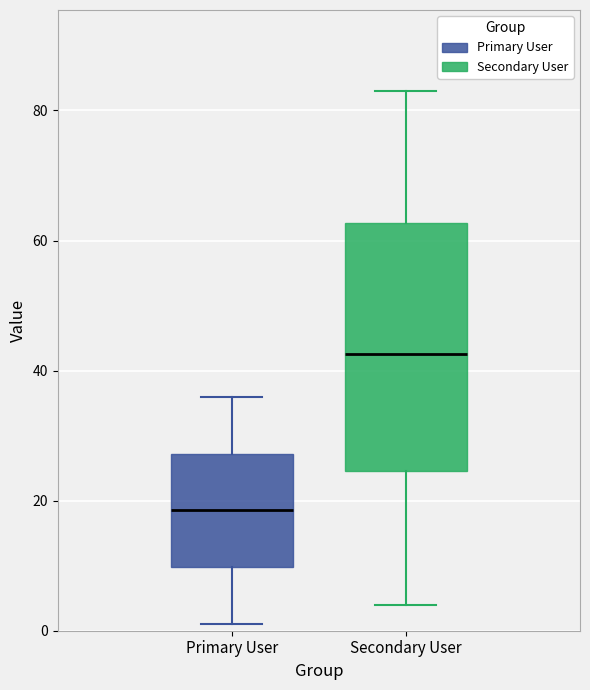

Comparing the boxes themselves (not the whiskers), which one is the tallest?

Secondary User